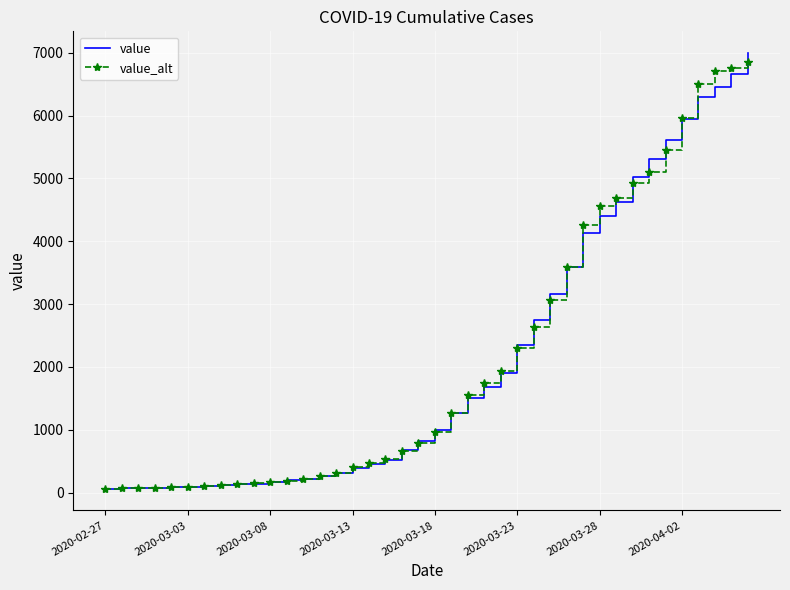

What is the greatest value displayed?

6994.0